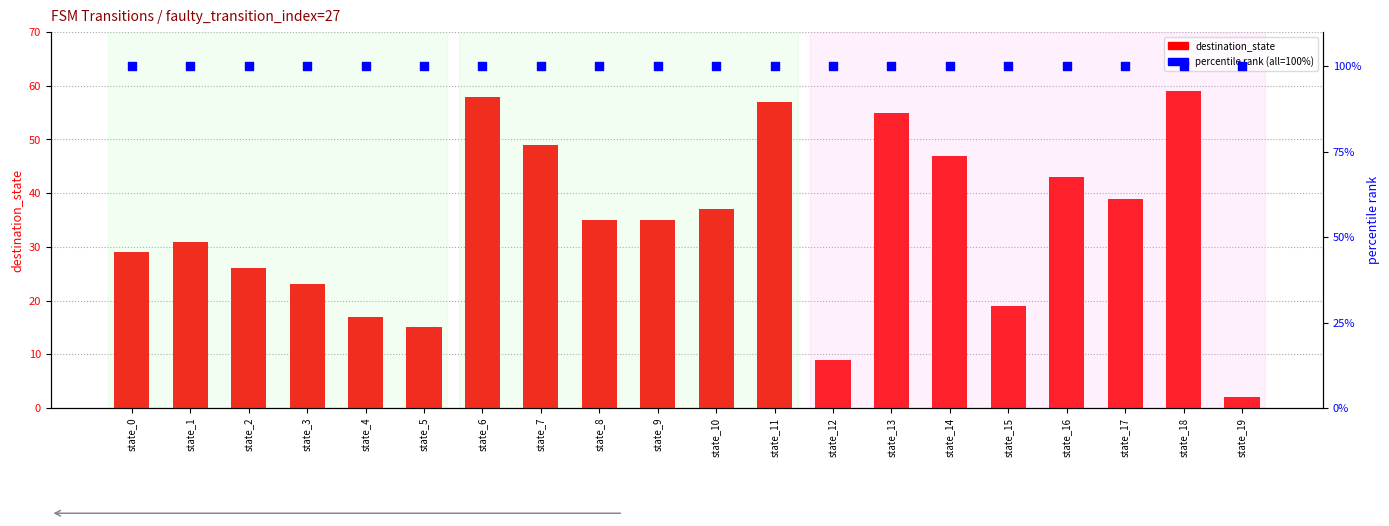

What are all the series names shown in the legend?

destination_state, percentile rank